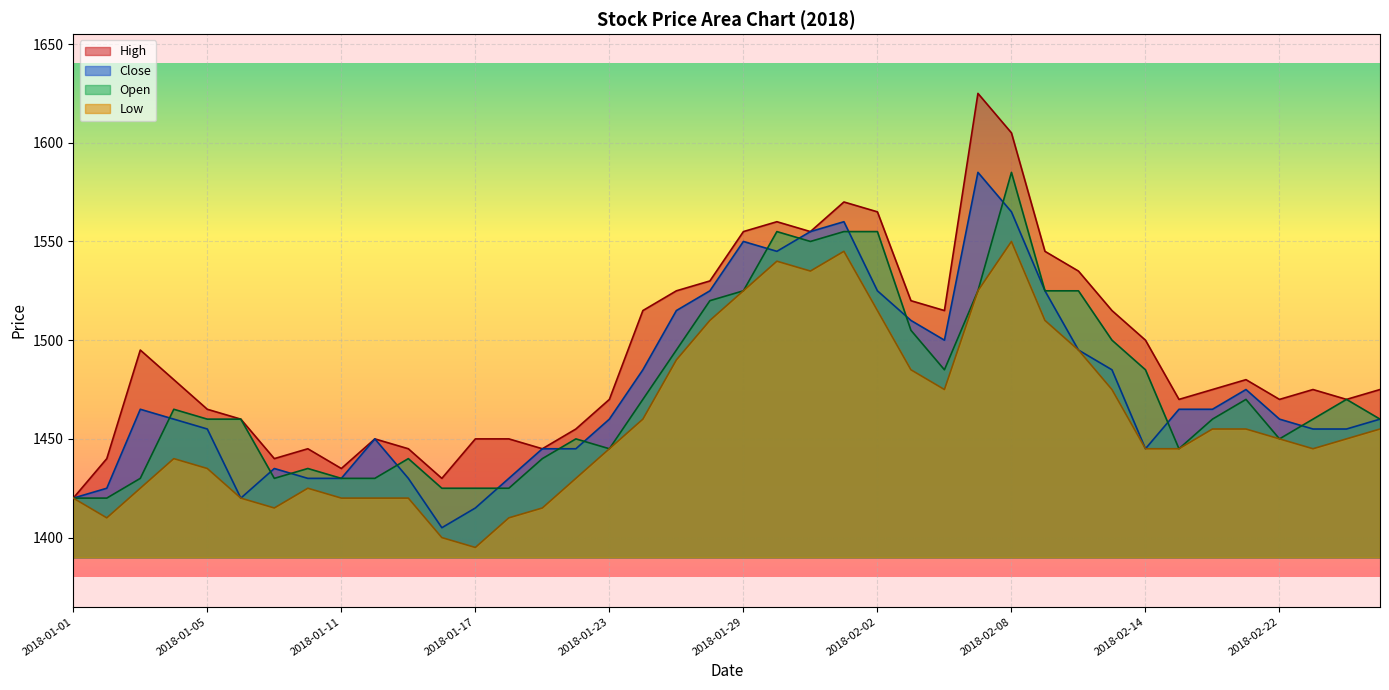

Is it true that Low equals 2272 at 2018-01-15?

False